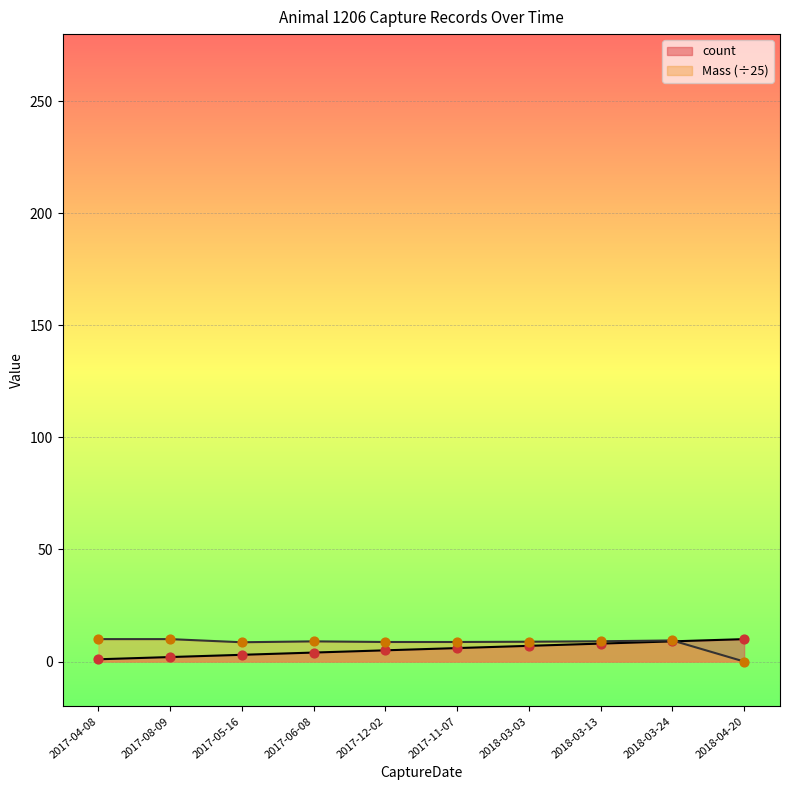

Is the value of count at 2018-03-13 greater than the value of Mass at 2017-08-09?

No